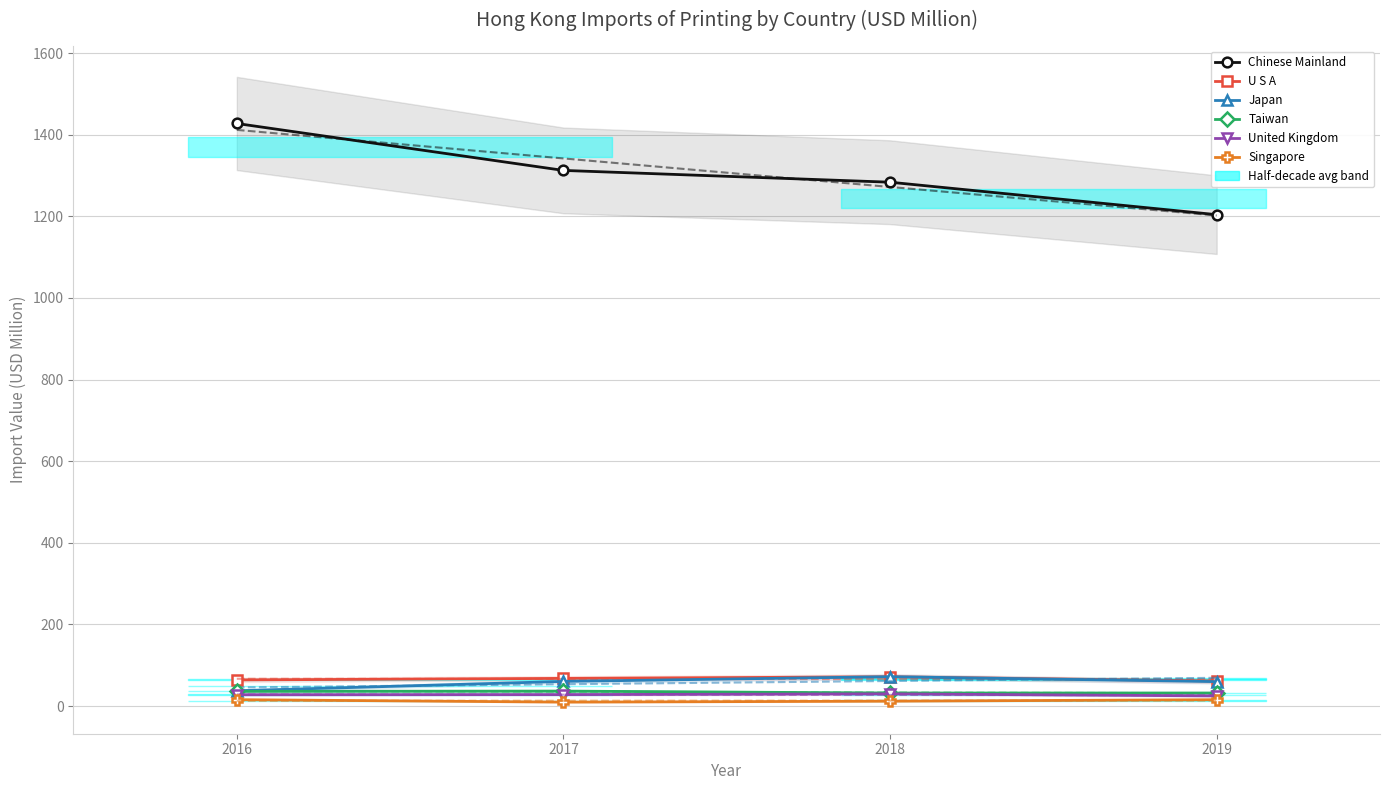

Where is U S A nearest to the value 66?

2016